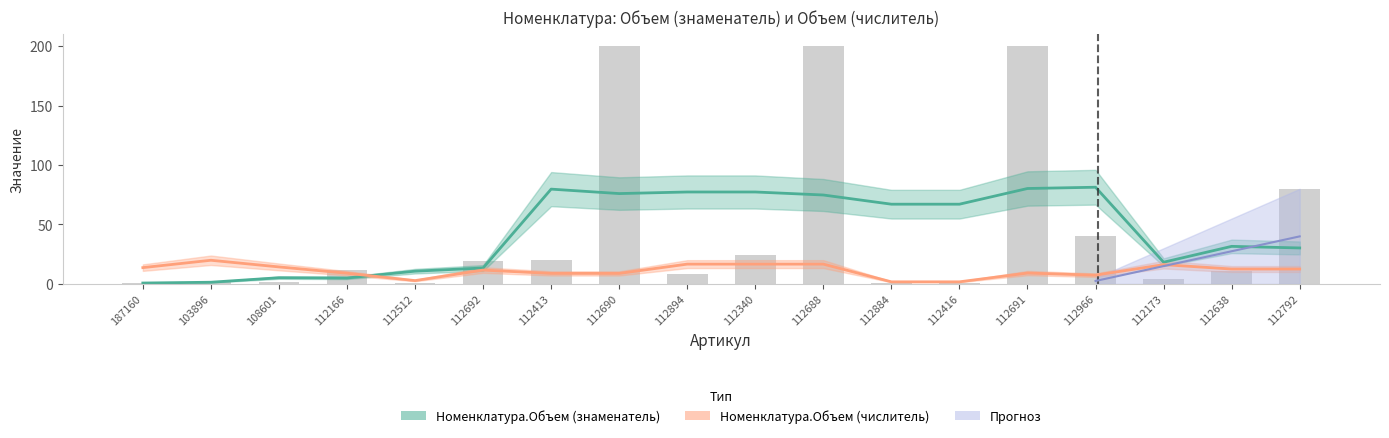

Rank the categories by value from lowest to highest.

112884, 187160, 112416, 112512, 103896, 108601, 112173, 112894, 112638, 112166, 112692, 112413, 112340, 112966, 112792, 112690, 112688, 112691